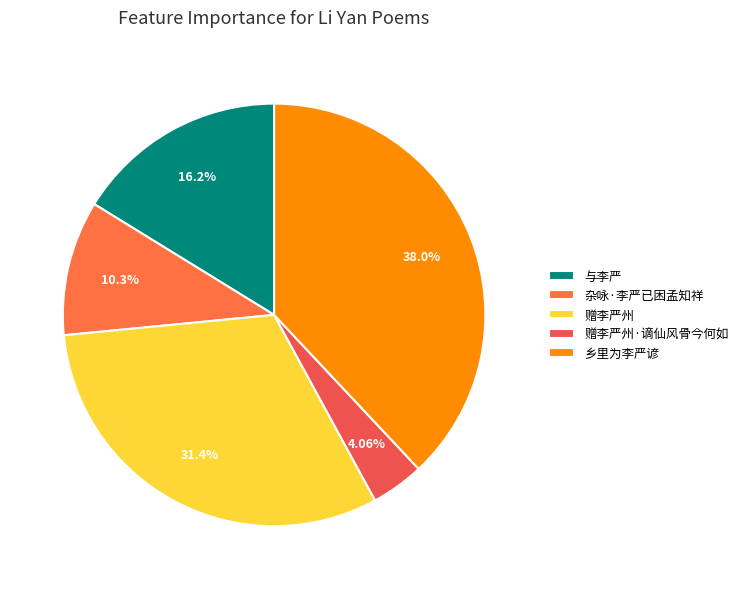

To the nearest percent, what is the combined percentage of 杂咏·李严已困孟知祥 and 赠李严州·谪仙风骨今何如?

14%